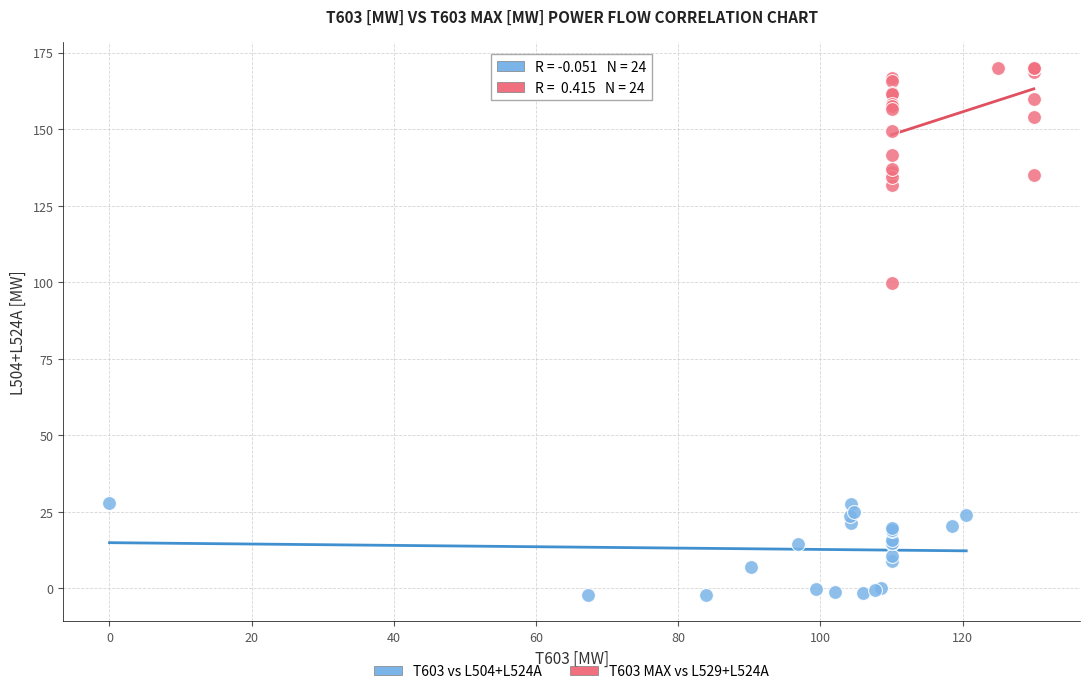

Which series reaches the maximum Y coordinate?

T603 MAX vs L529+L524A